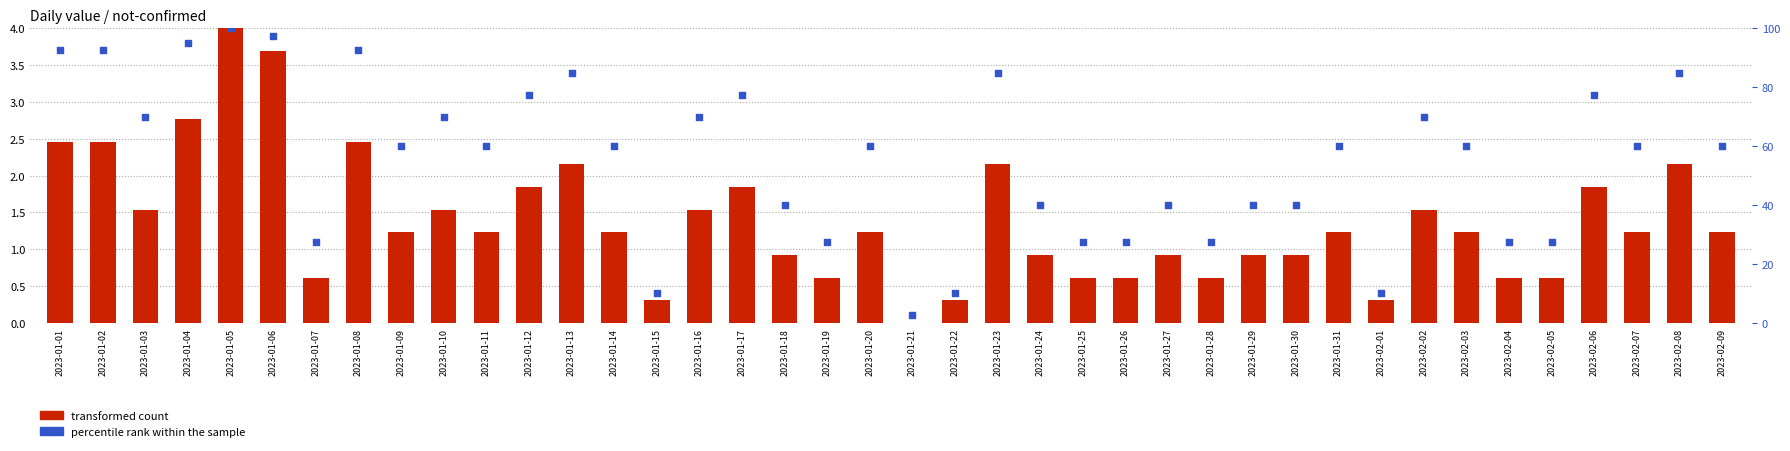

At which category is the sum across all series the highest?

2023-01-05